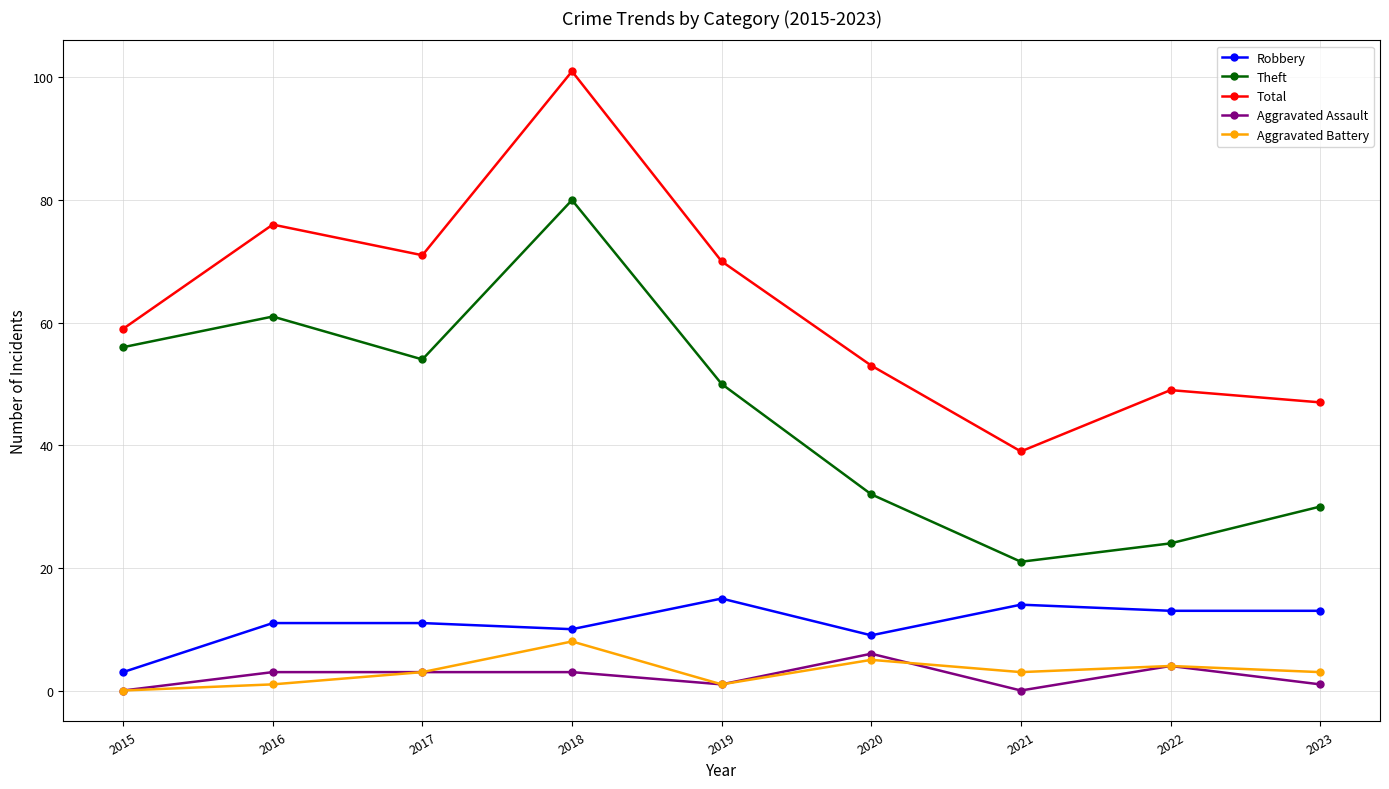

What are all the series names shown in the legend?

Robbery, Theft, Total, Aggravated Assault, Aggravated Battery